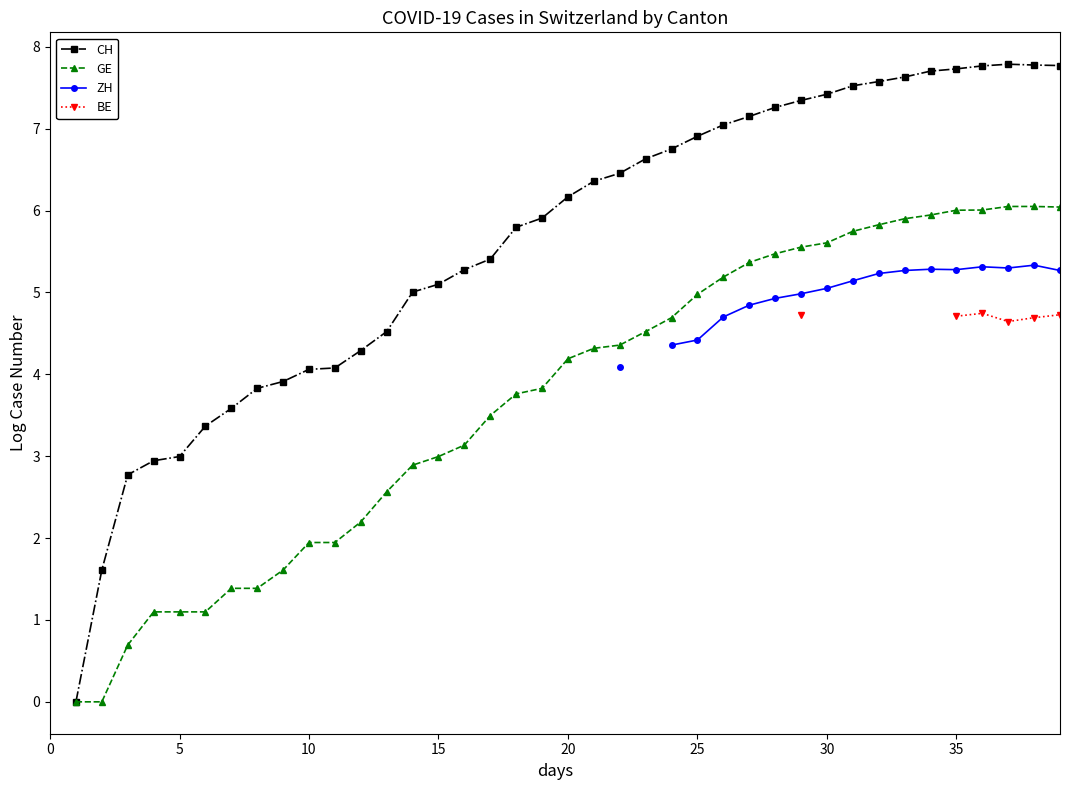

Where is the first local minimum for ZH?

35